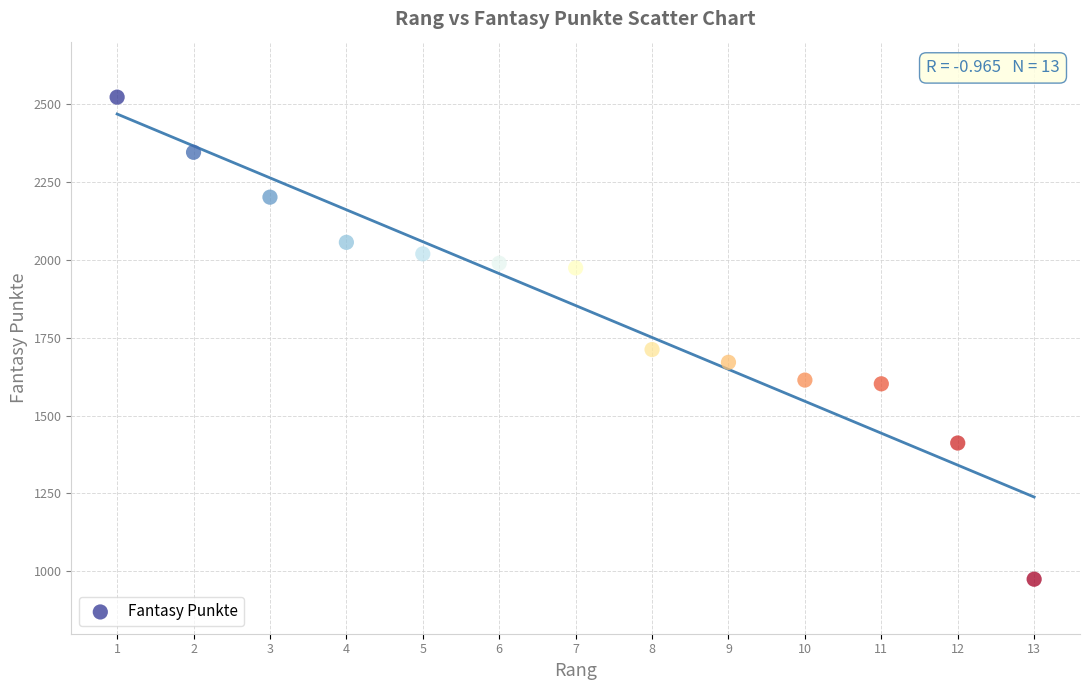

What is the range of X values (max minus min)?

12